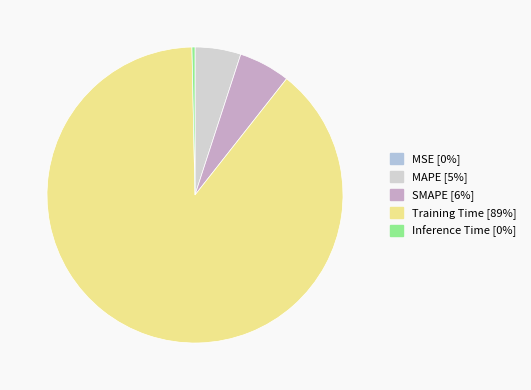

How many slices are in this pie chart?

5